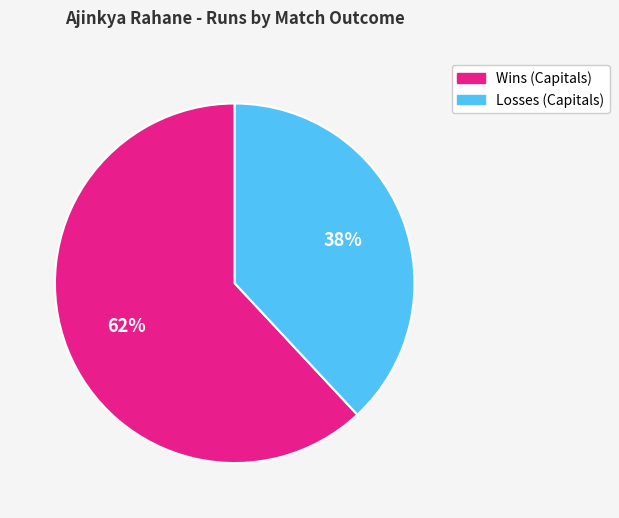

What percentage is the Wins (Capitals) slice, to the nearest percent?

62%